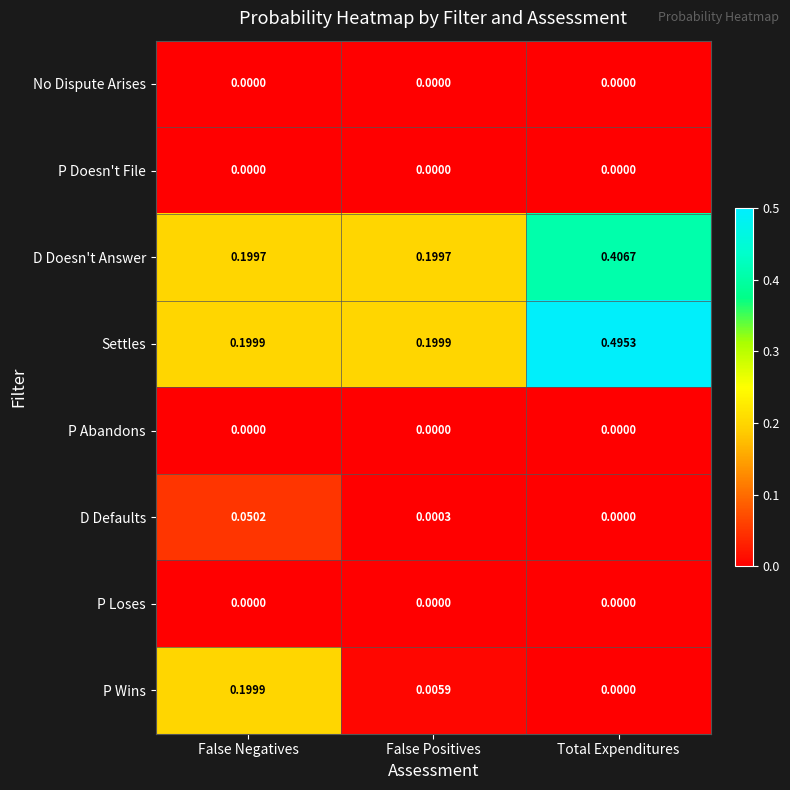

What is the difference between the highest and lowest values at False Positives?

0.2